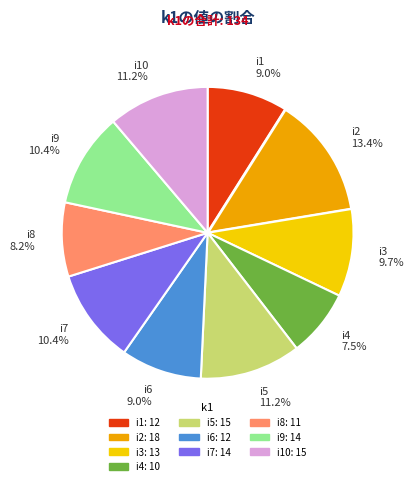

What is the largest slice in the pie chart?

i2 13.4%